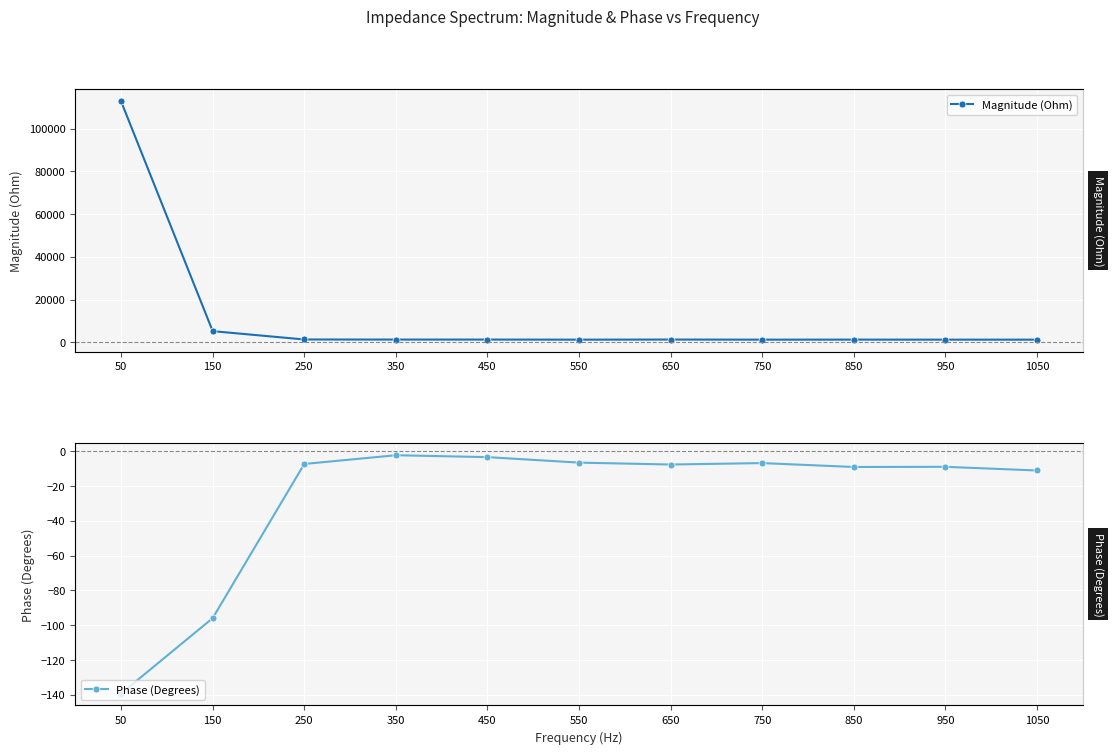

In Magnitude (Ohm), how many points are lower than both neighbors (excluding endpoints)?

3